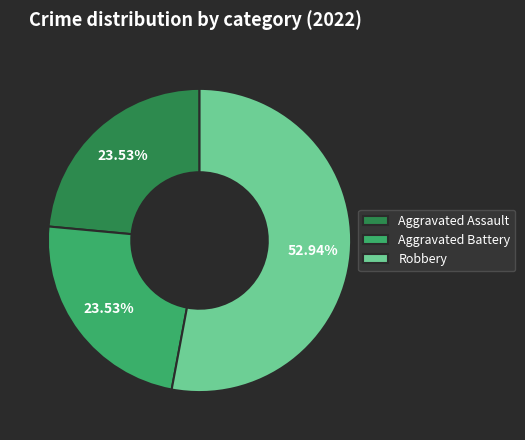

Which slice is the largest?

Robbery